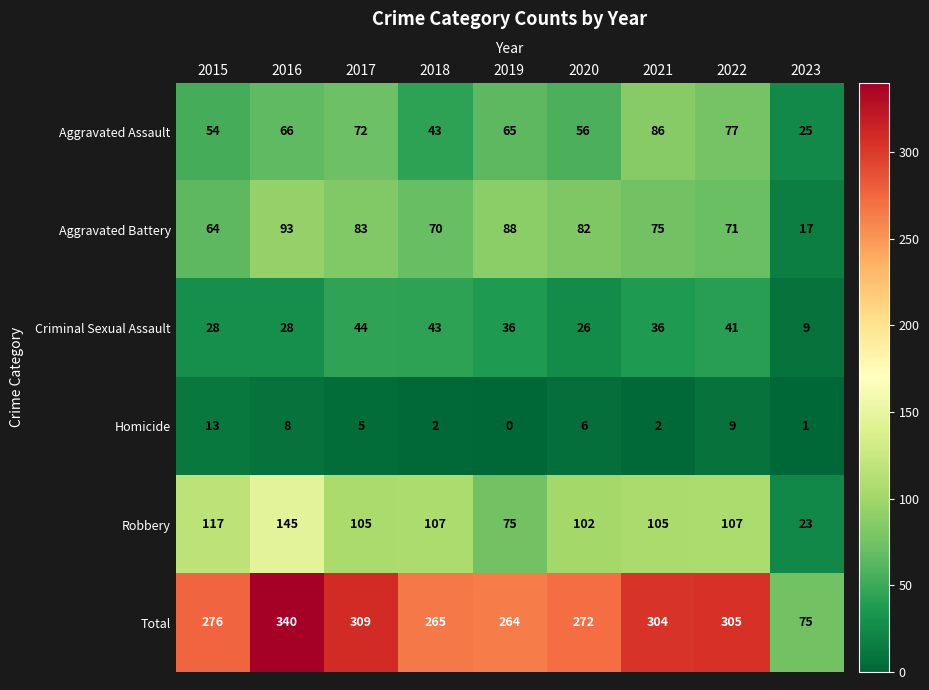

List the series in order of their peak value, lowest first.

Homicide, Criminal Sexual Assault, Aggravated Assault, Aggravated Battery, Robbery, Total